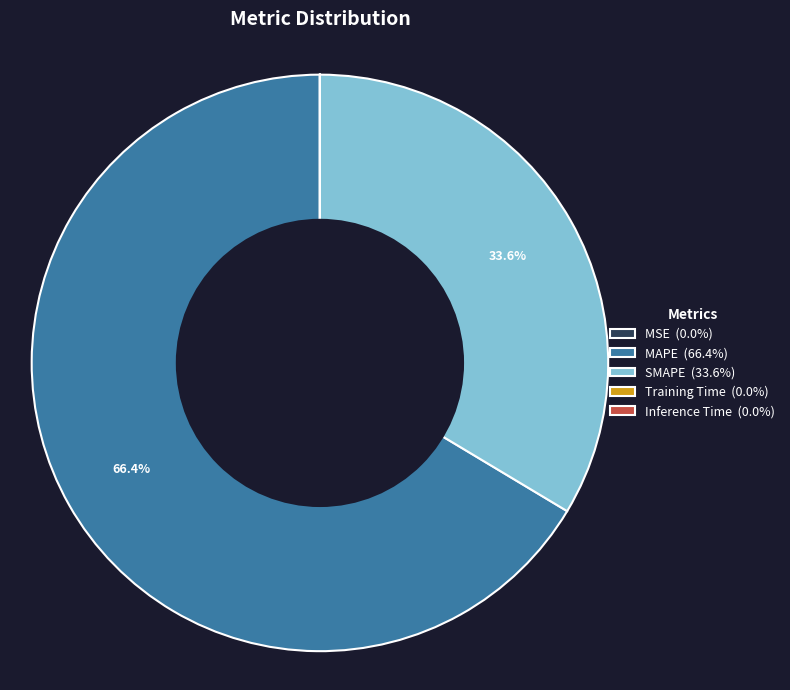

What is the largest slice in the pie chart?

MAPE